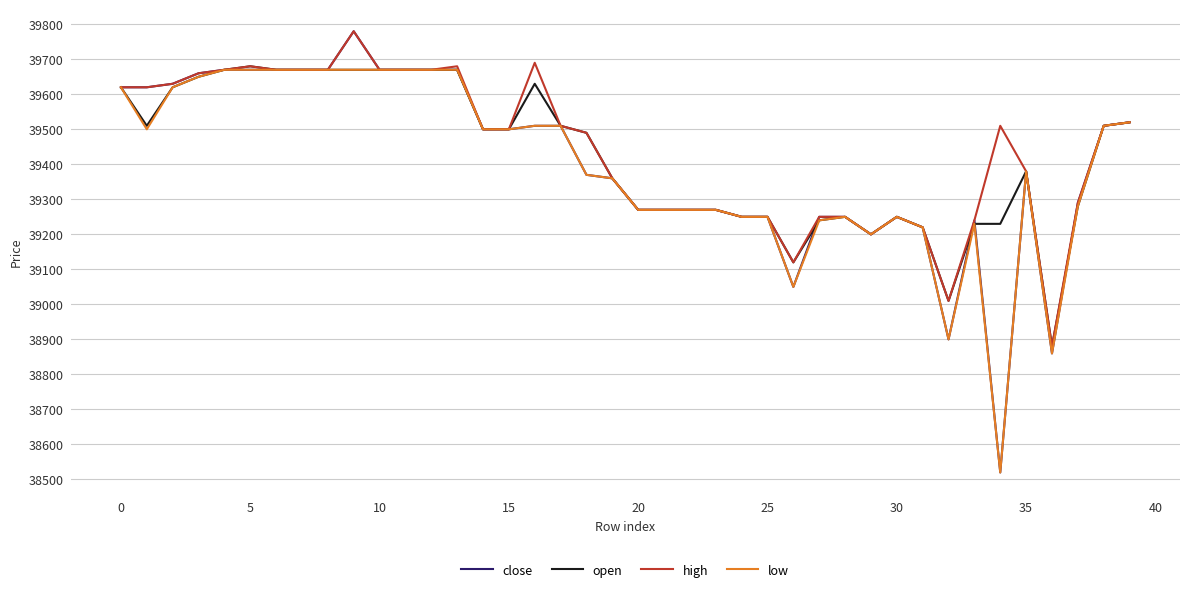

Which series has the widest spread of values?

close